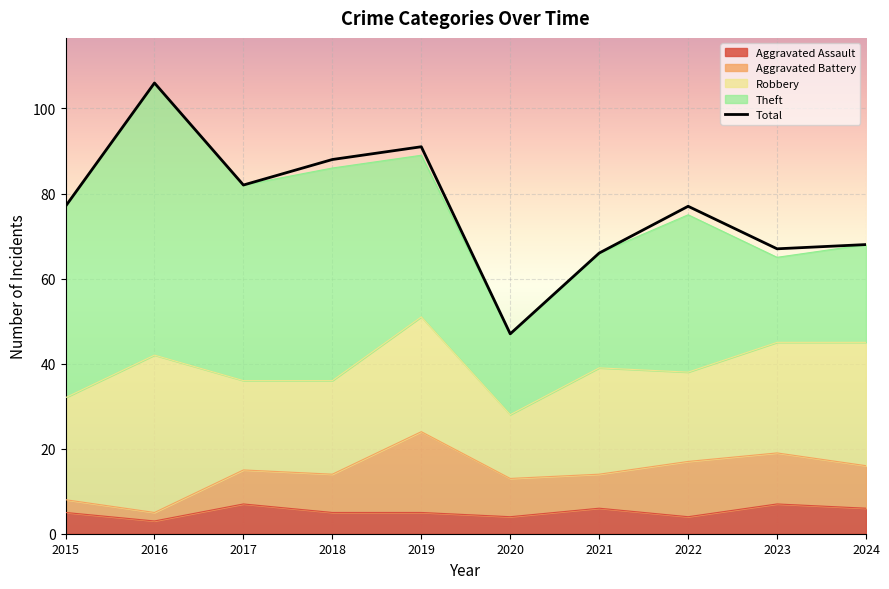

Rank the categories by value from highest to lowest.

2016, 2019, 2018, 2017, 2015, 2022, 2024, 2023, 2021, 2020